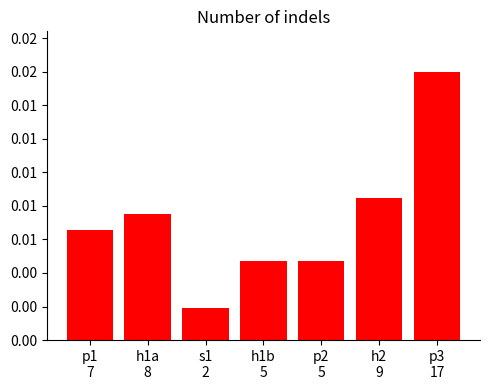

What is the ratio of the value at h1a
8 to the value at p1
7?

1.1